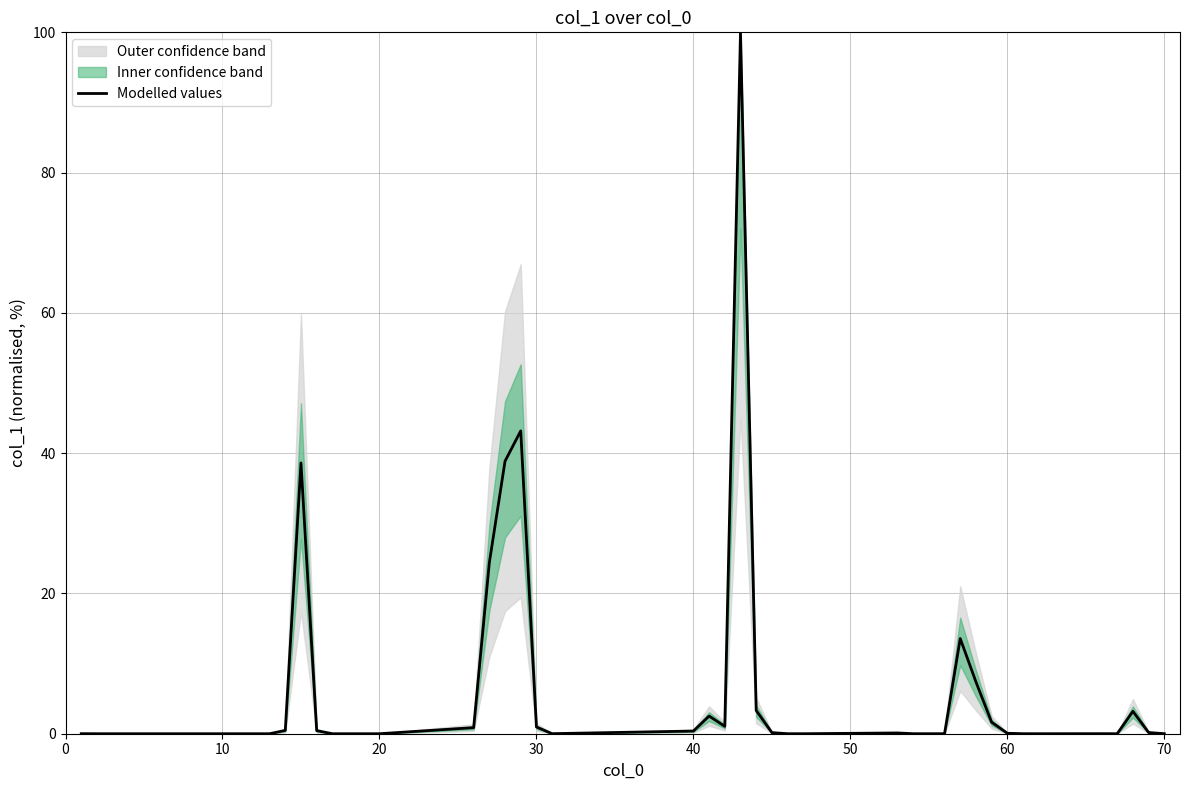

What is the highest value of the Modelled values series?

100.0